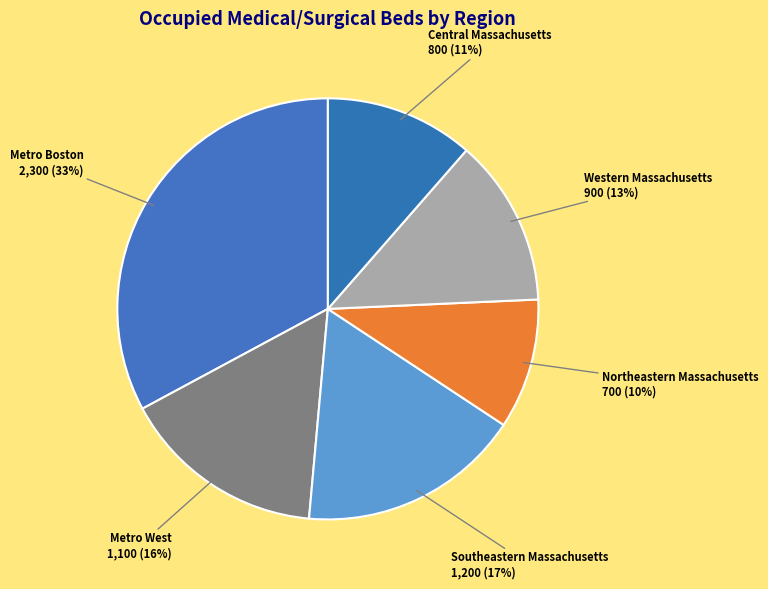

The Metro Boston slice represents 46% of the pie. True or false?

False